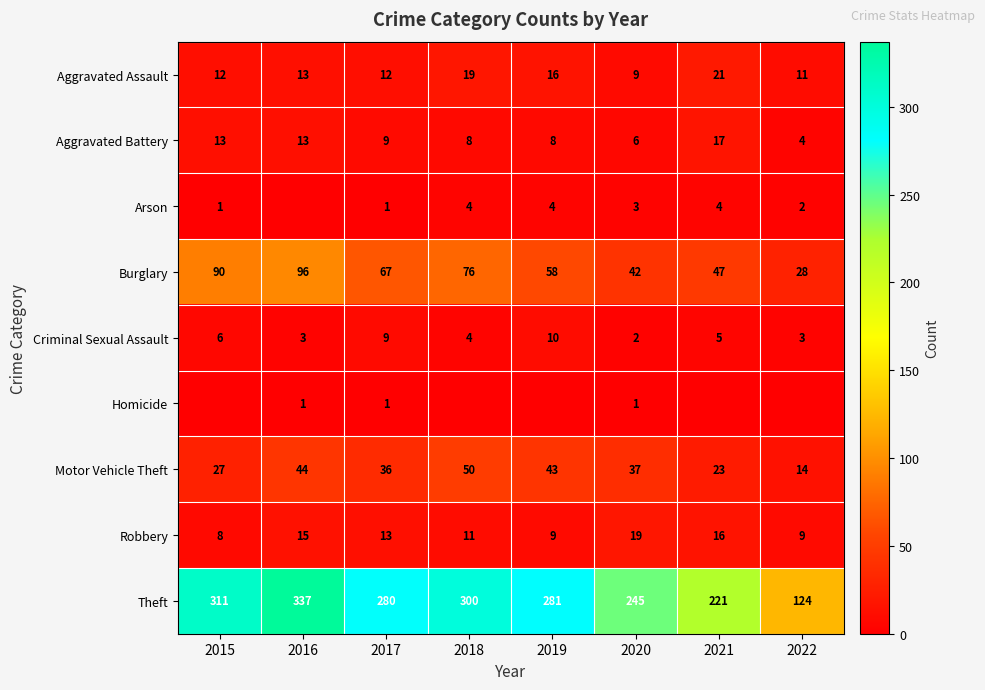

Is the value of Robbery at 2015 greater than the value of Theft at 2022?

No